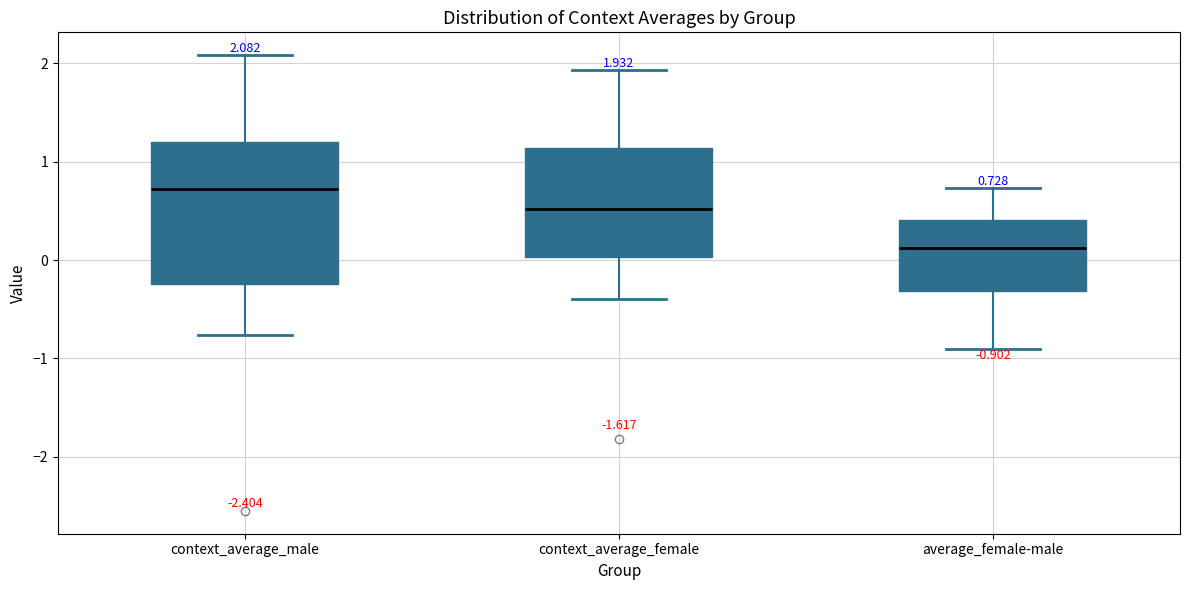

Which box is the tallest, from its lower edge to its upper edge?

context_average_male